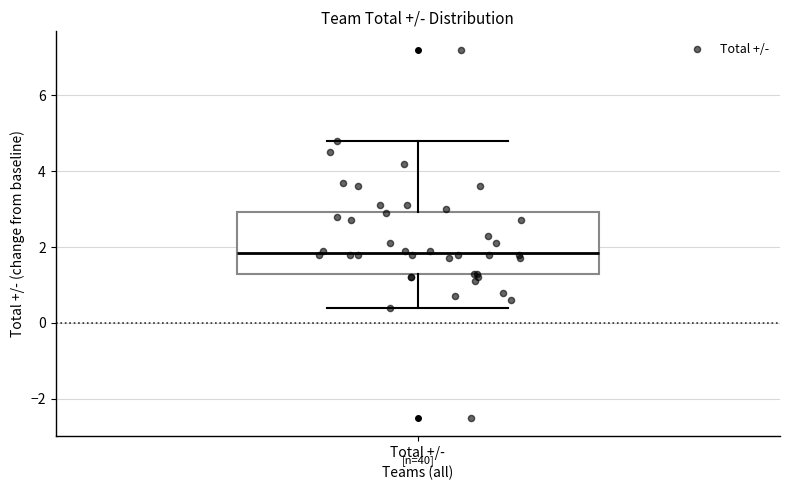

Read this box plot against the y-axis: the position of the median line, the range covered by the box, and the ends of both whiskers. The values are not printed on the chart, so give them approximately, as read against the axis.

median 1.8, box 1.4 to 3.0, whiskers 0.4 to 4.8